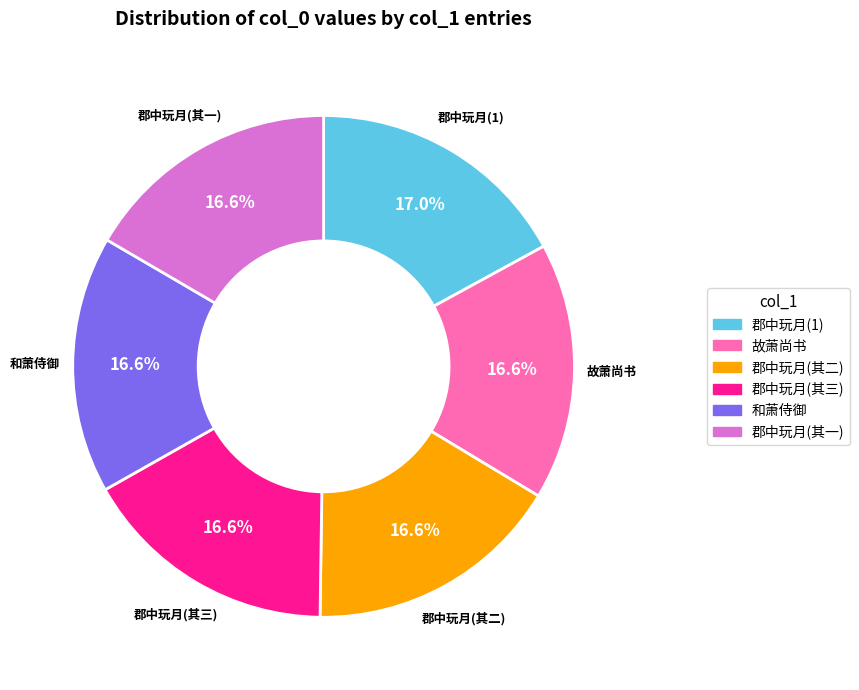

Is there a majority slice in this chart?

No